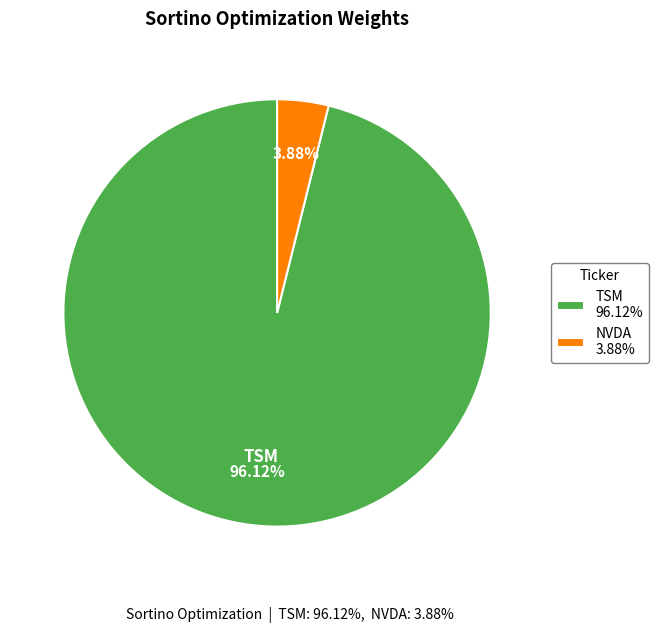

Count the number of slices in the pie.

2